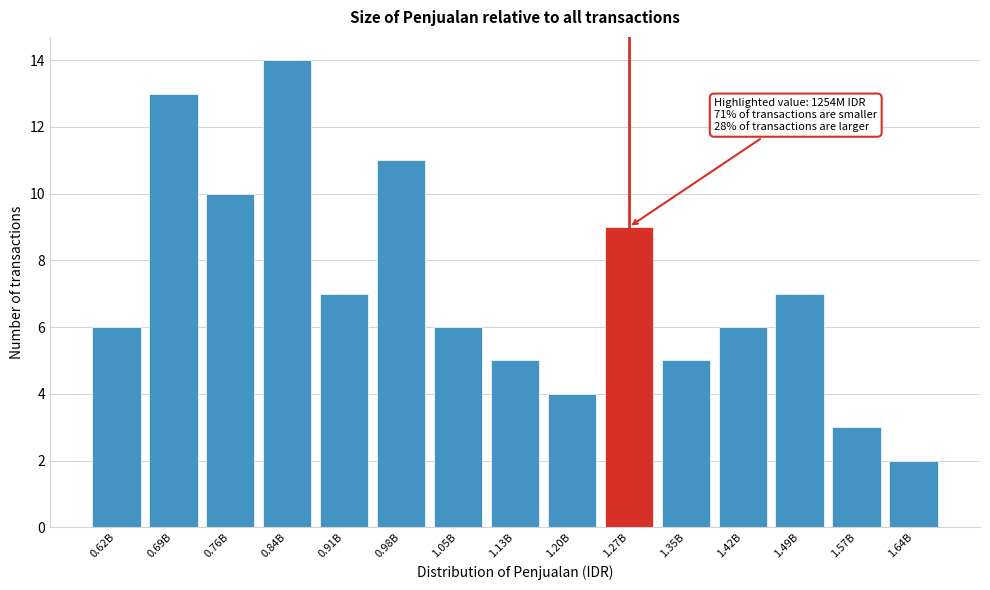

Reading right to left, what are all the values shown in this chart?

1.64B=2	1.57B=3	1.49B=7	1.42B=6	1.35B=5	1.27B=9	1.20B=4	1.13B=5	1.05B=6	0.98B=11	0.91B=7	0.84B=14	0.76B=10	0.69B=13	0.62B=6